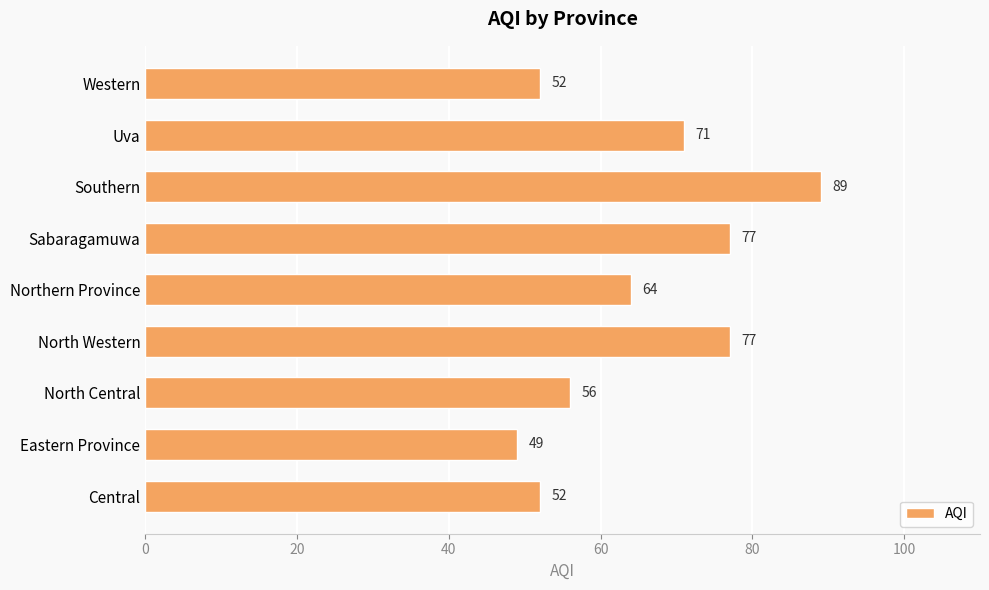

At which category does the chart reach its minimum across all series?

Eastern Province